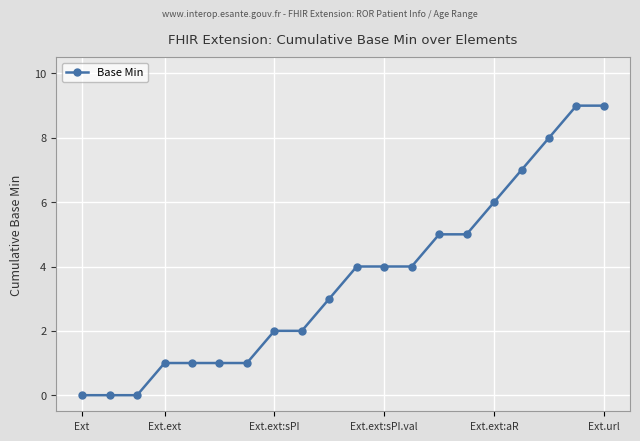

What is the value of the 10th point from the left?

3